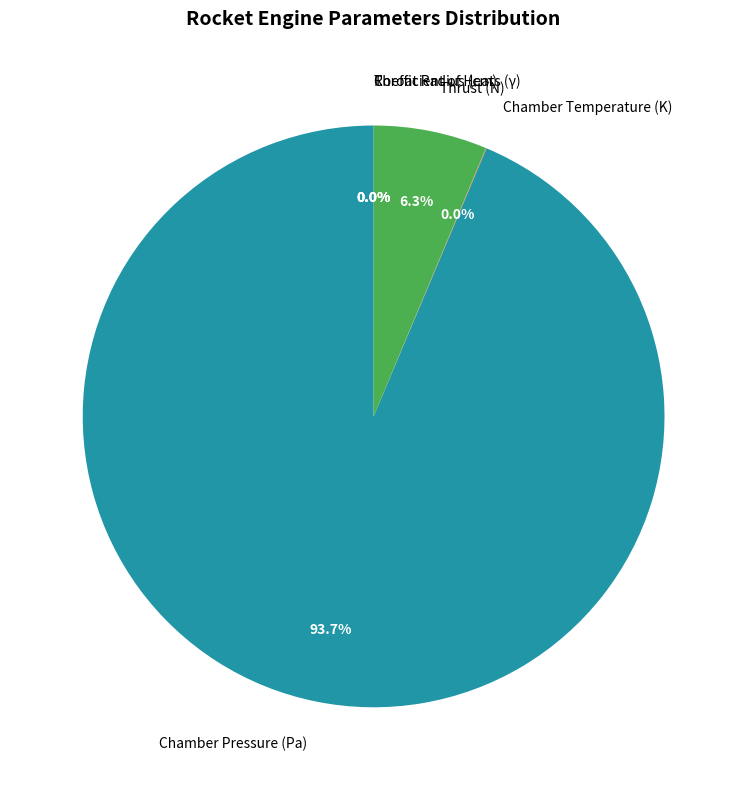

Which category has the biggest portion of the pie?

Chamber Pressure (Pa)